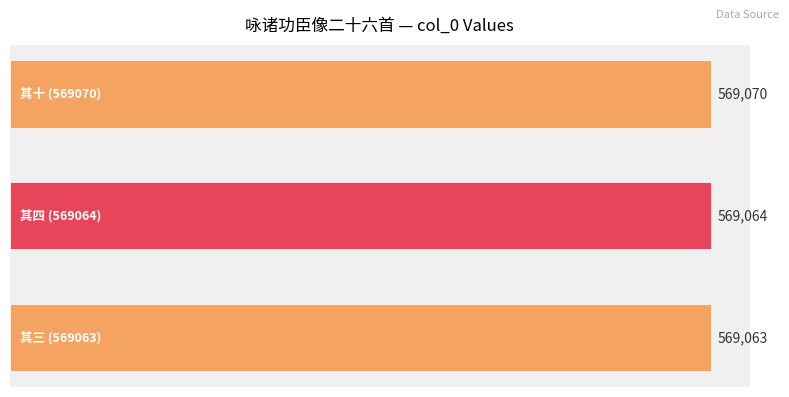

Are the bars horizontal?

Yes